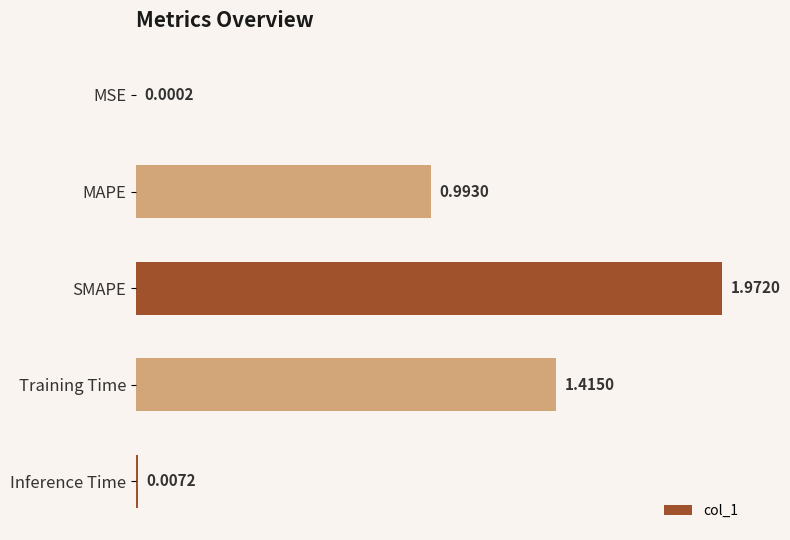

What is the sum of all values?

4.4